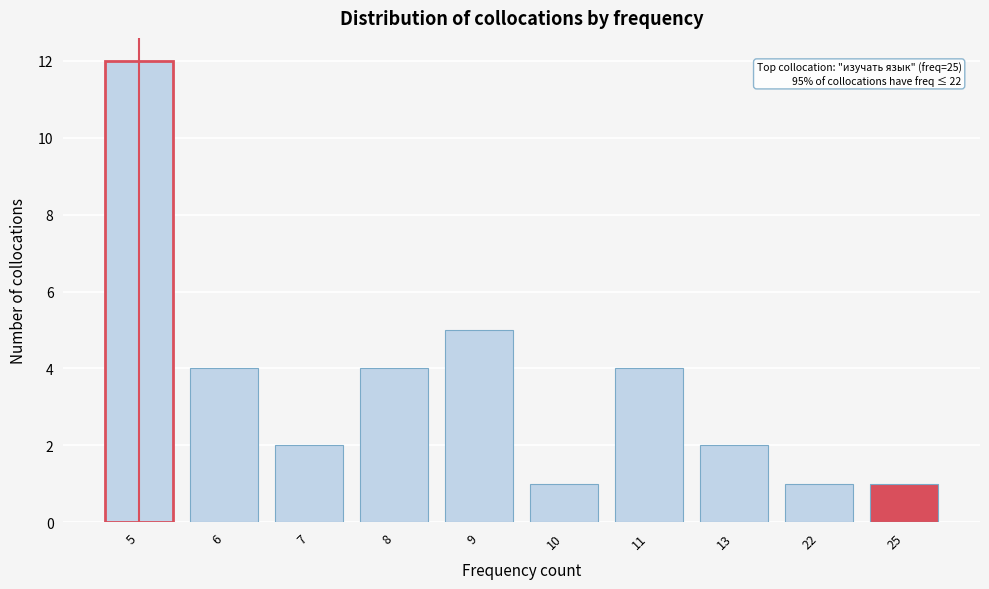

Reading left to right, extract all data points from this chart.

5=12	6=4	7=2	8=4	9=5	10=1	11=4	13=2	22=1	25=1